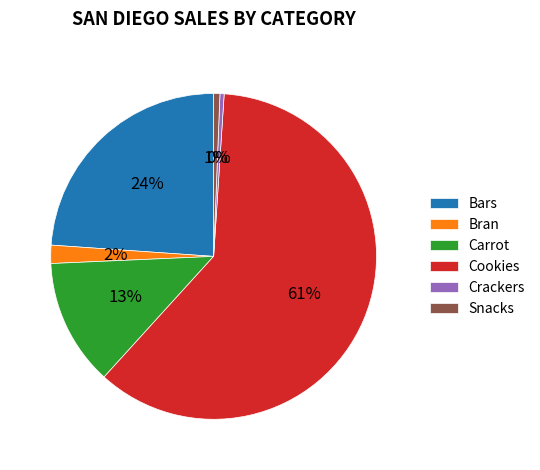

Does any single category account for the majority?

Yes